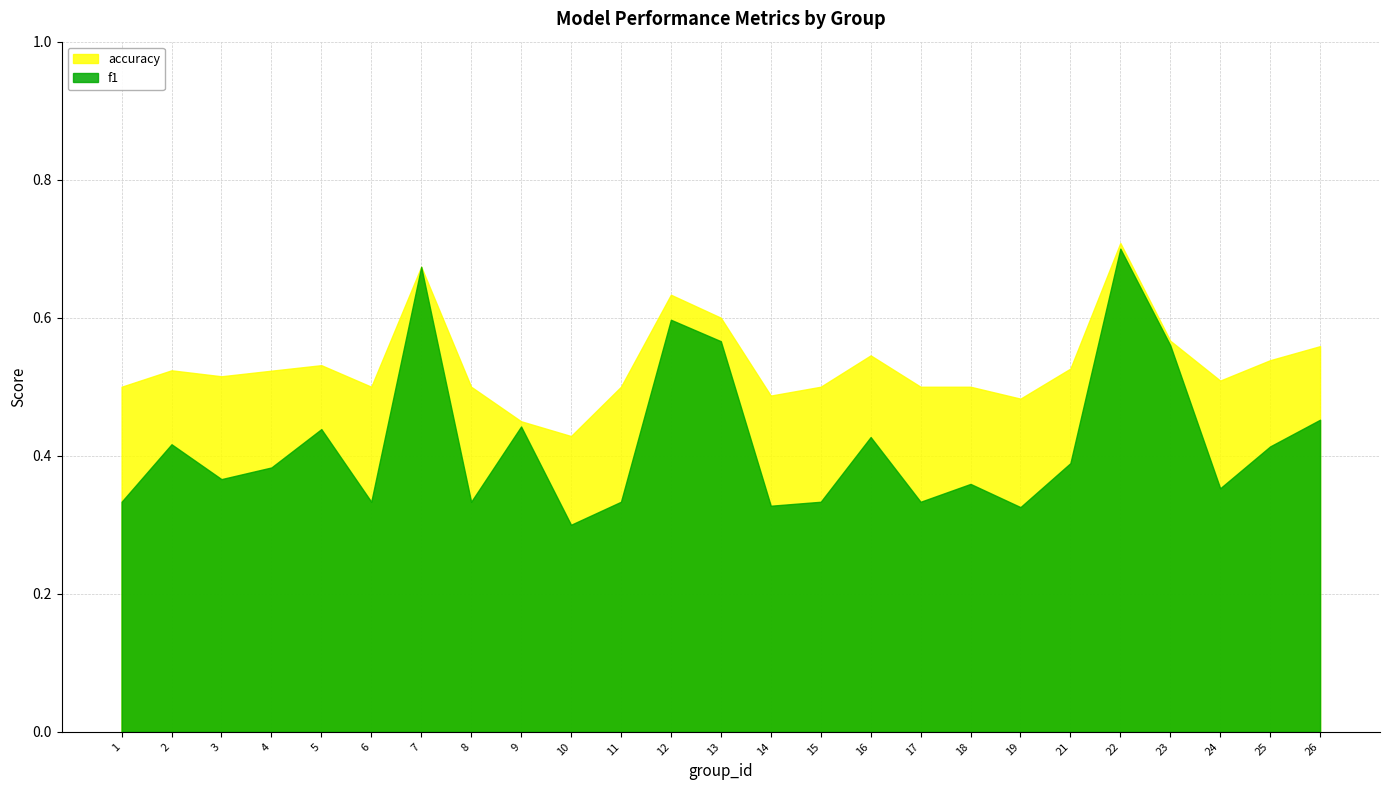

Reading left to right, transcribe all the data shown in this chart.

f1: 0.3	0.4	0.4	0.4	0.4	0.3	0.7	0.3	0.4	0.3	0.3	0.6	0.6	0.3	0.3	0.4	0.3	0.4	0.3	0.4	0.7	0.6	0.4	0.4	0.5
accuracy: 0.5	0.5	0.5	0.5	0.5	0.5	0.7	0.5	0.5	0.4	0.5	0.6	0.6	0.5	0.5	0.5	0.5	0.5	0.5	0.5	0.7	0.6	0.5	0.5	0.6